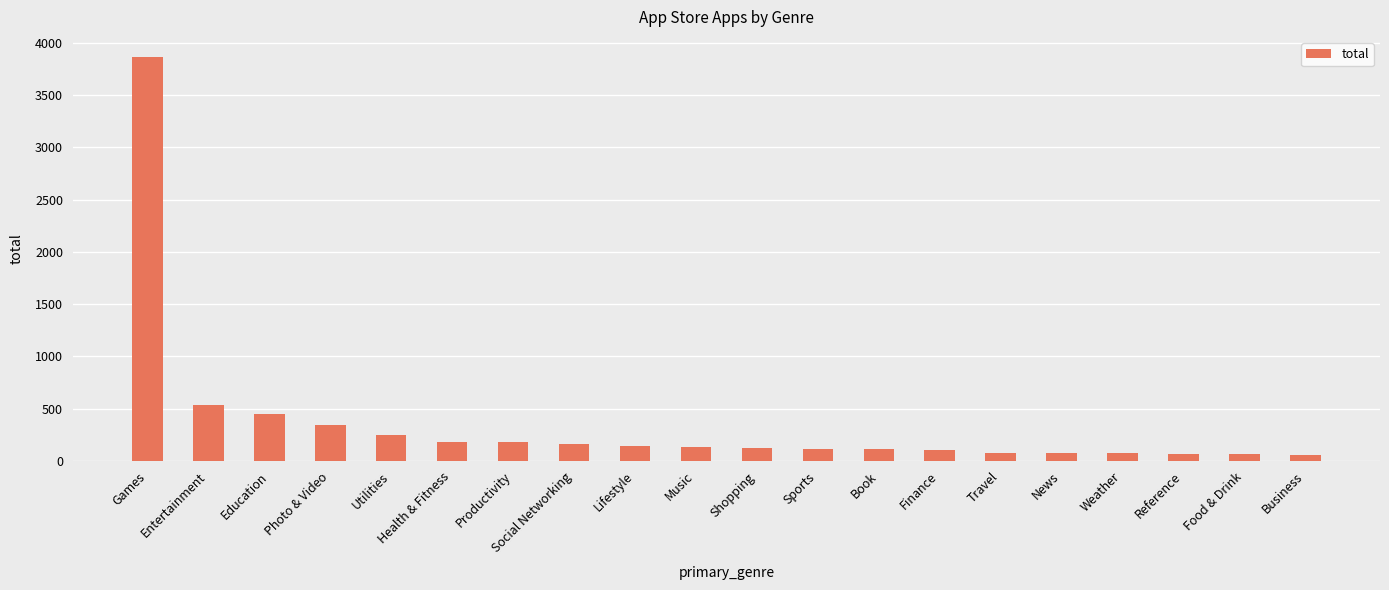

What is the smallest value displayed?

57